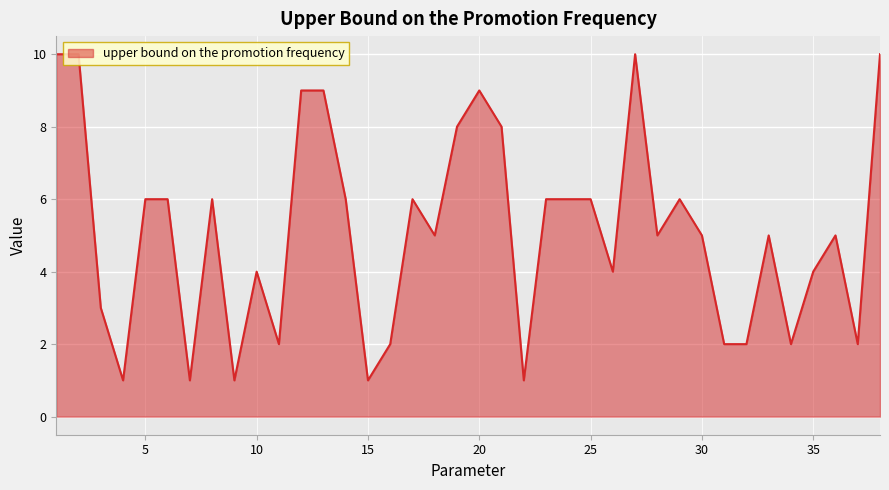

What is the difference between the maximum and minimum values?

9